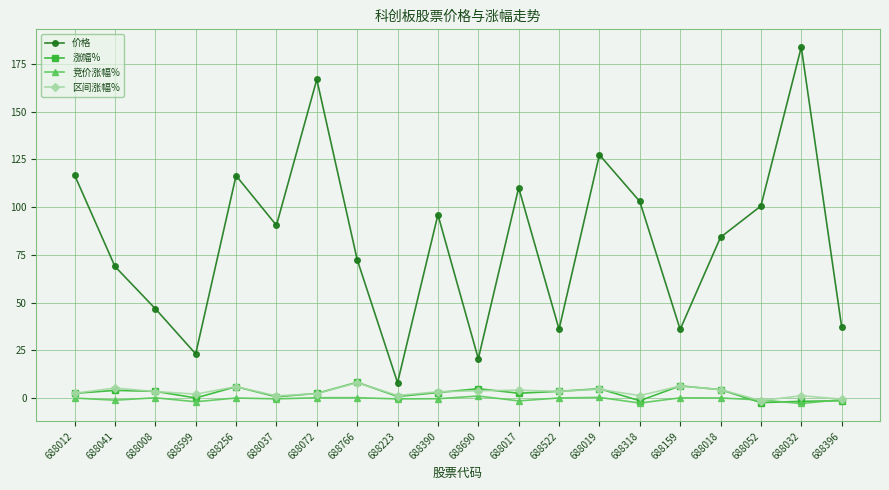

What is the smallest value displayed?

-2.9